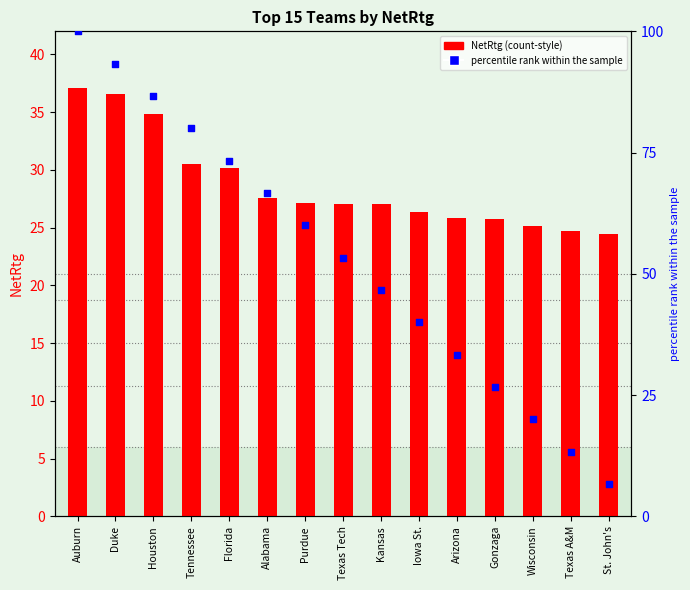

Is the value of percentile rank within the sample at Duke greater than the value of NetRtg at St. John's?

Yes